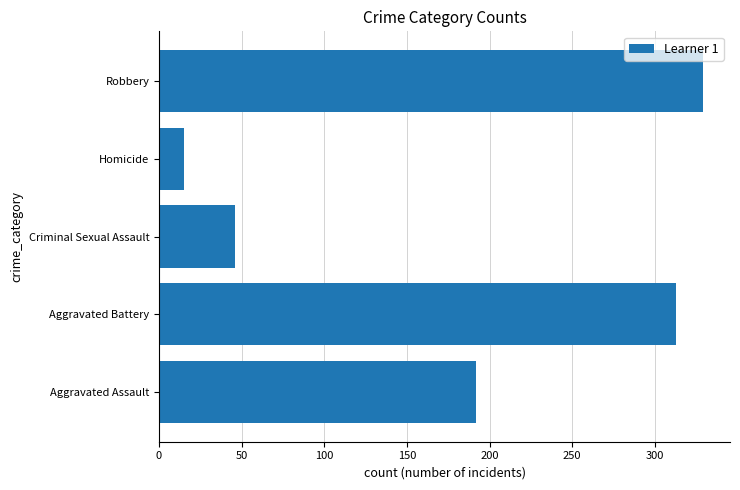

At which label is the value closest to 172?

Aggravated Assault